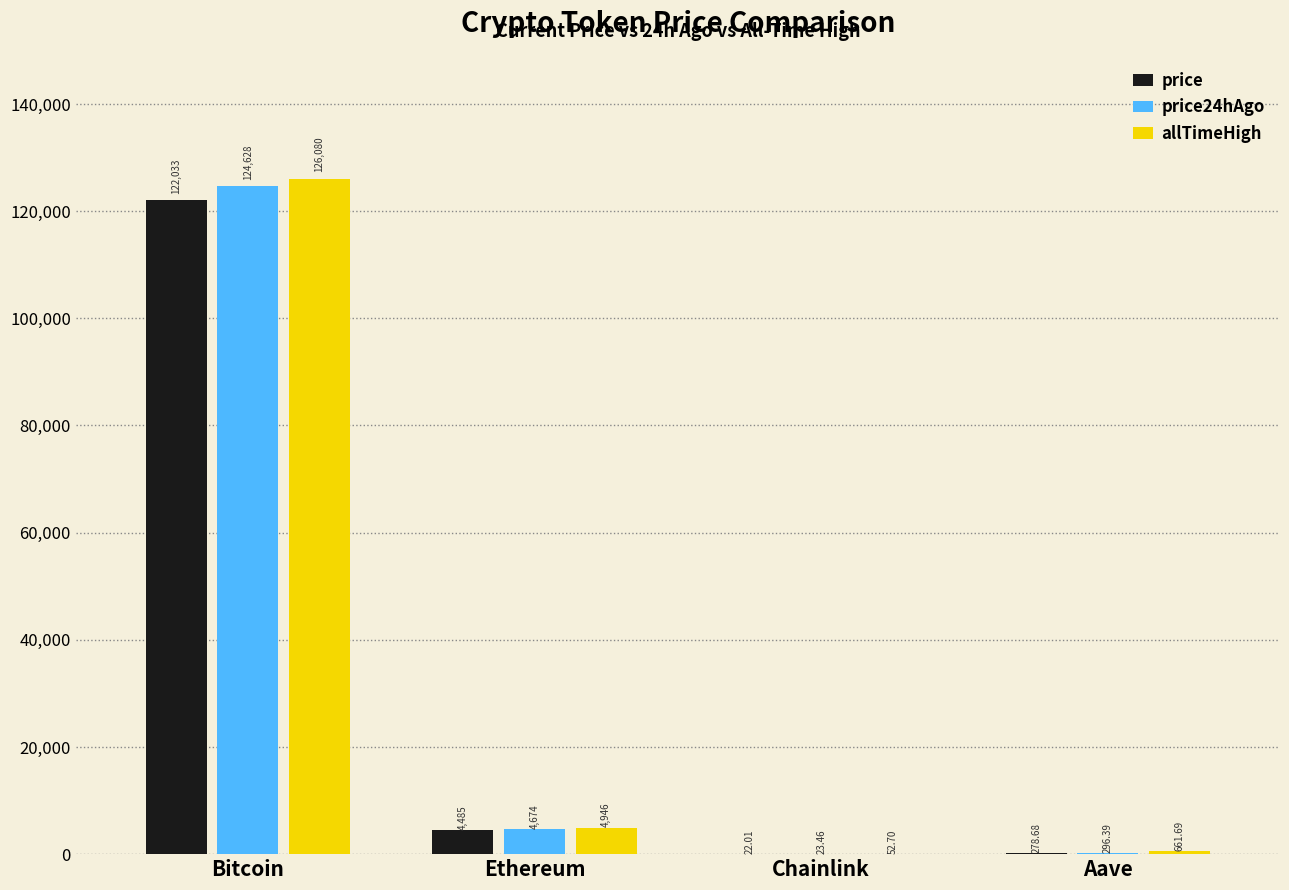

Is the value of allTimeHigh at Aave greater than the value of price at Bitcoin?

No